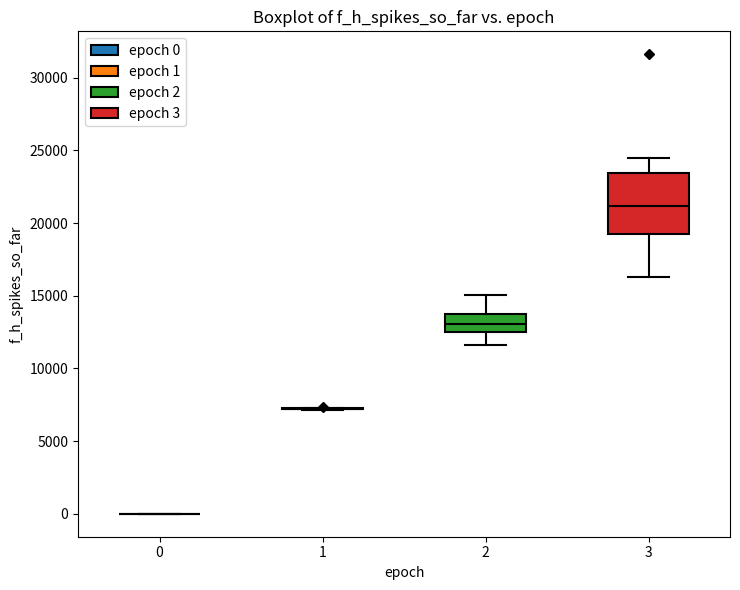

Comparing the boxes themselves (not the whiskers), which one is the tallest?

3